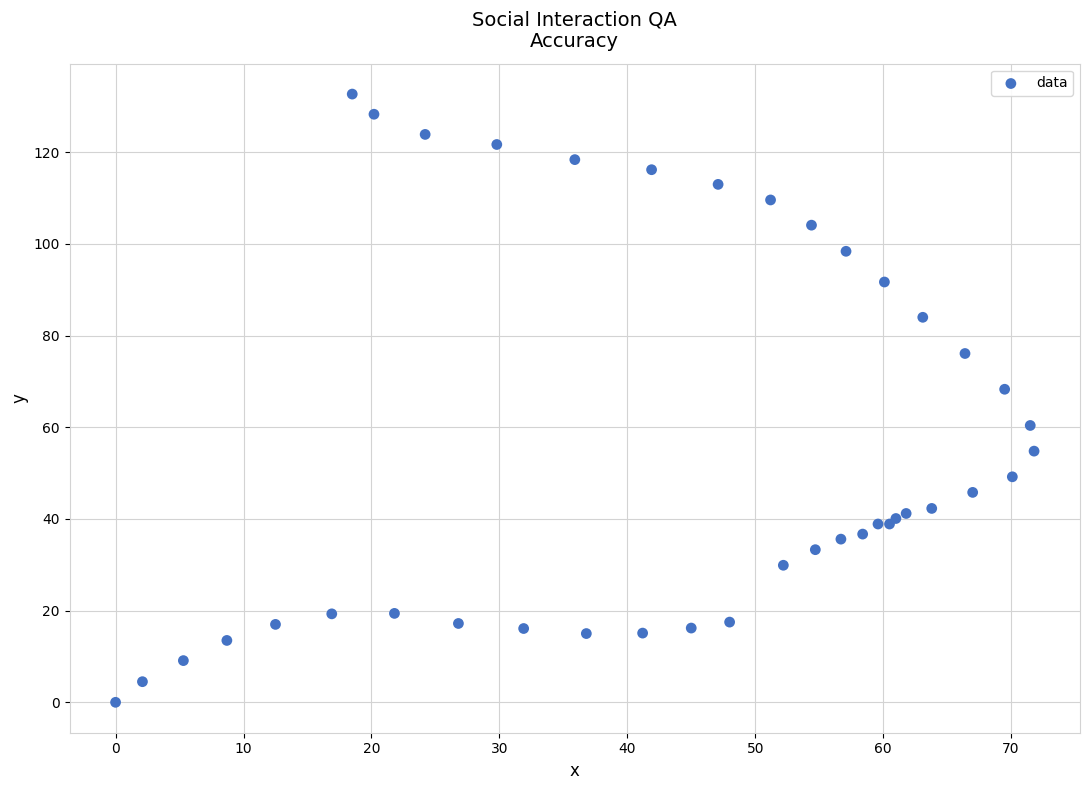

What Y value in the scatter plot is closest to 66?

68.3